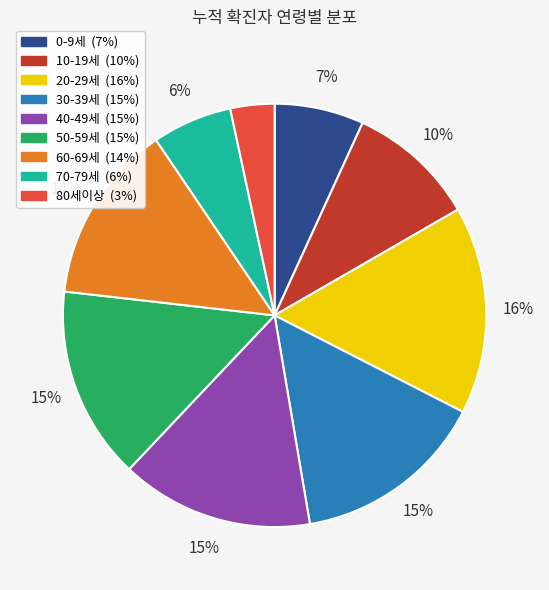

Count the number of slices in the pie.

9